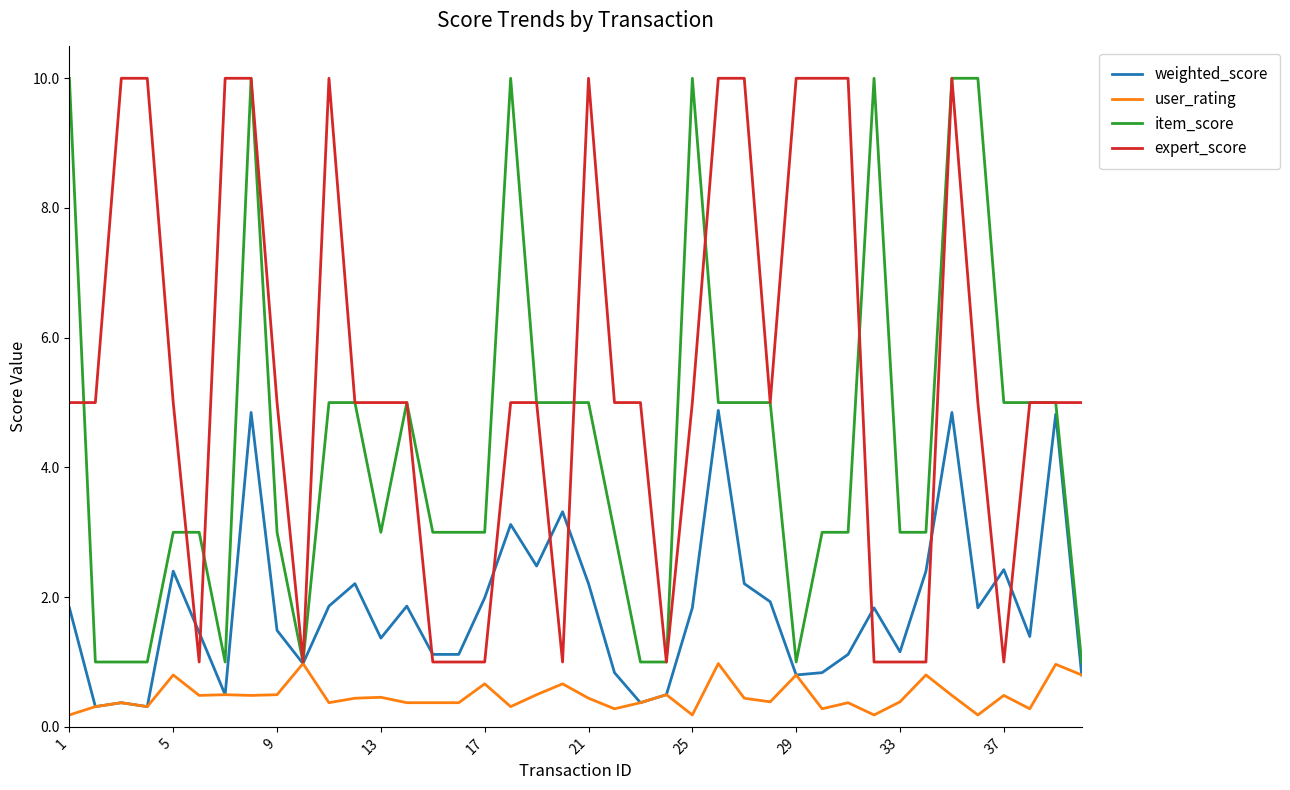

How many lines are shown in the chart?

4